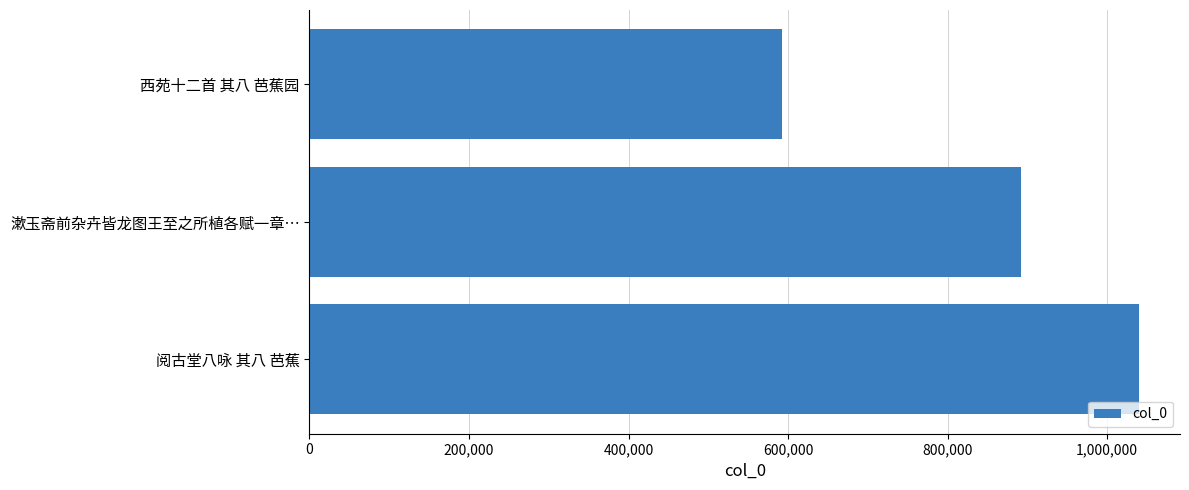

At which category does the chart reach its peak across all series?

阅古堂八咏 其八 芭蕉